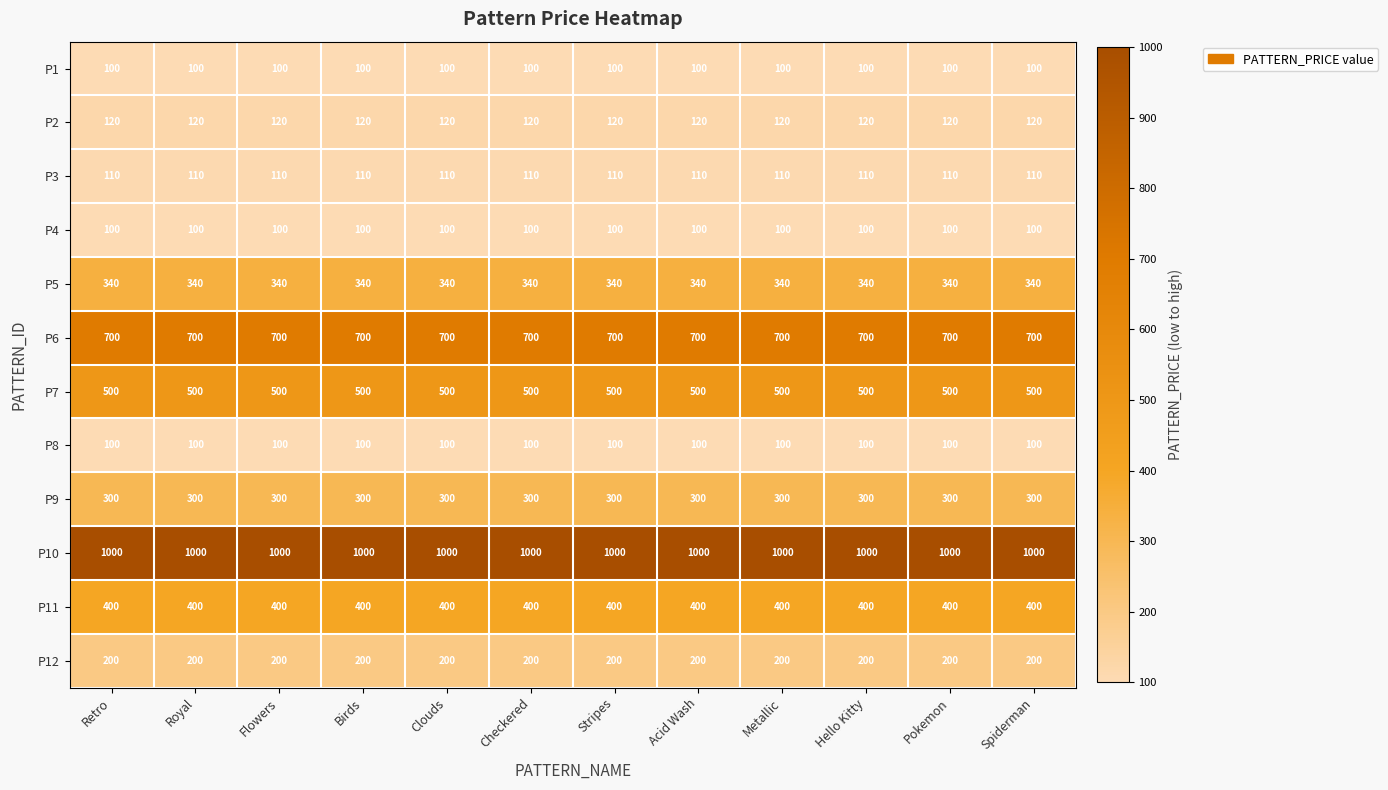

What is the total value across all series at Metallic?

3970